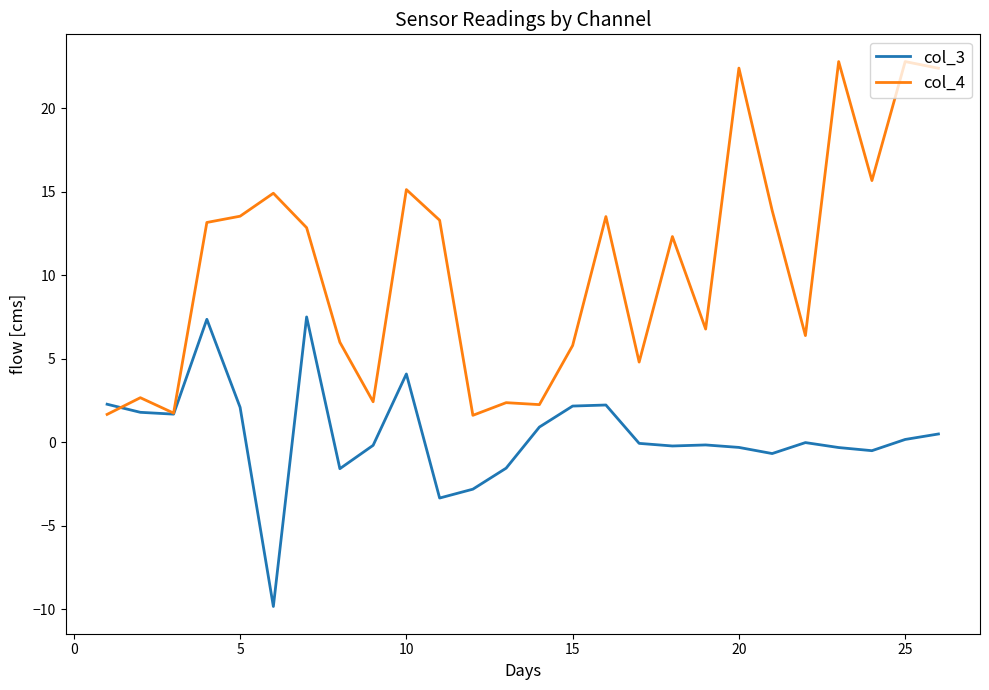

Which series has the widest spread of values?

col_4